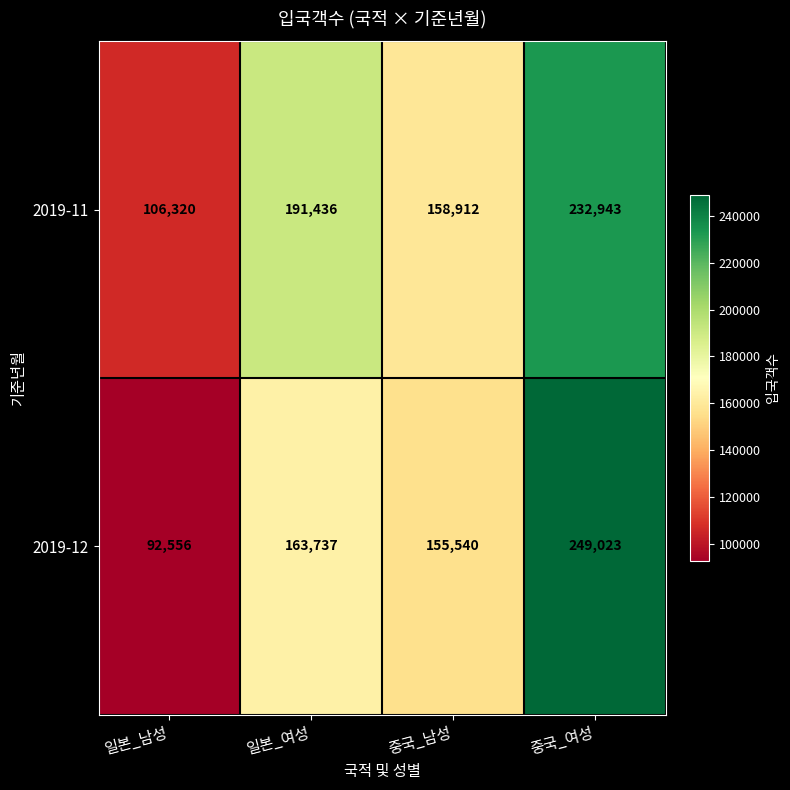

Reading left to right, transcribe all the data shown in this chart.

2019-11: 일본_남성=106320	일본_여성=191436	중국_남성=158912	중국_여성=232943
2019-12: 일본_남성=92556	일본_여성=163737	중국_남성=155540	중국_여성=249023